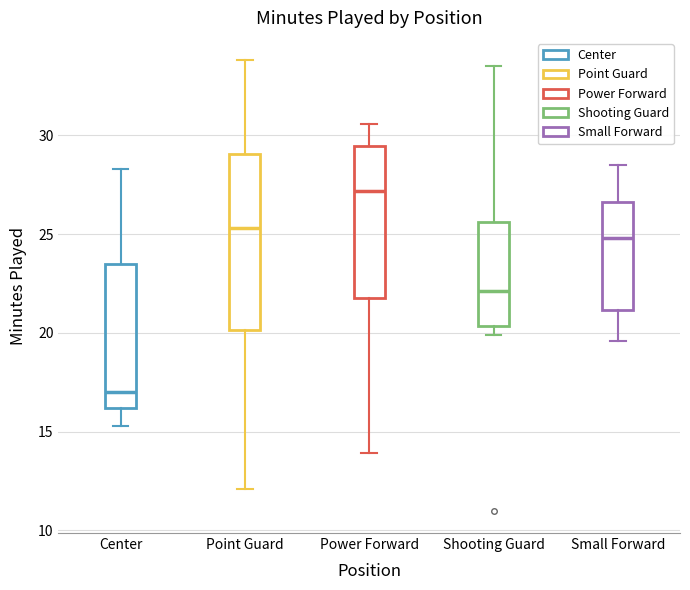

Which box is the tallest, from its lower edge to its upper edge?

Point Guard